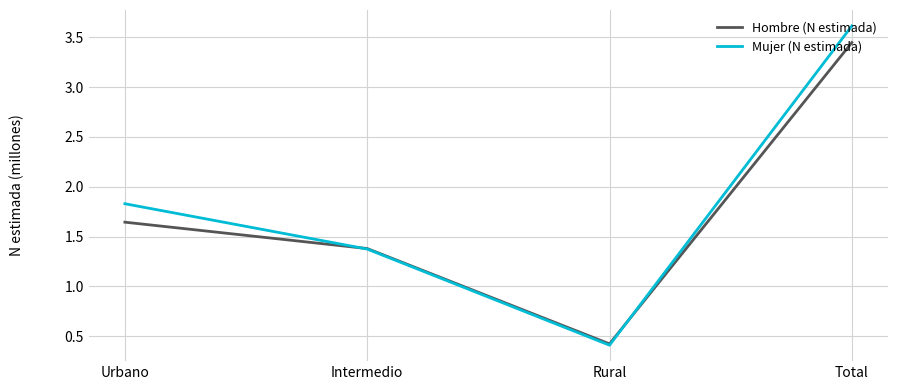

How many times do Hombre (N estimada) and Mujer (N estimada) cross each other?

2